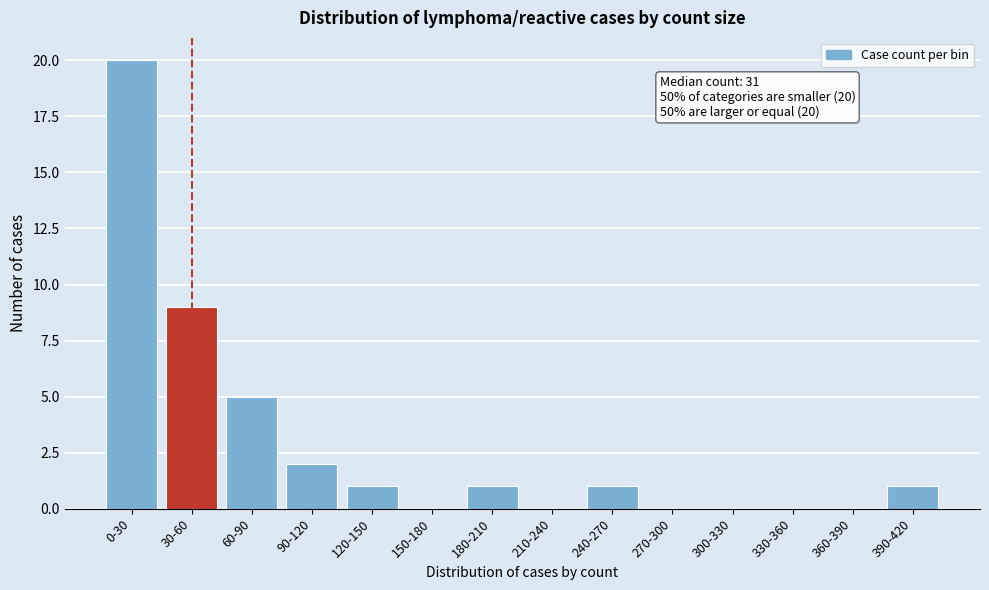

Reading right to left, list all the values displayed in this chart.

390-420=1	360-390=0	330-360=0	300-330=0	270-300=0	240-270=1	210-240=0	180-210=1	150-180=0	120-150=1	90-120=2	60-90=5	30-60=9	0-30=20